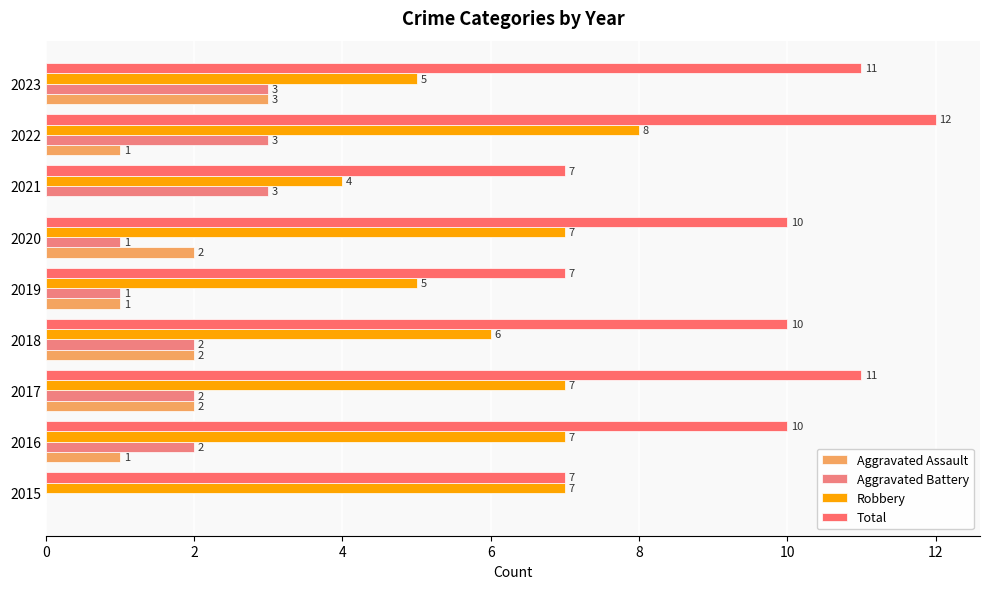

What is the value of the Robbery bar at the 4th from the left?

6